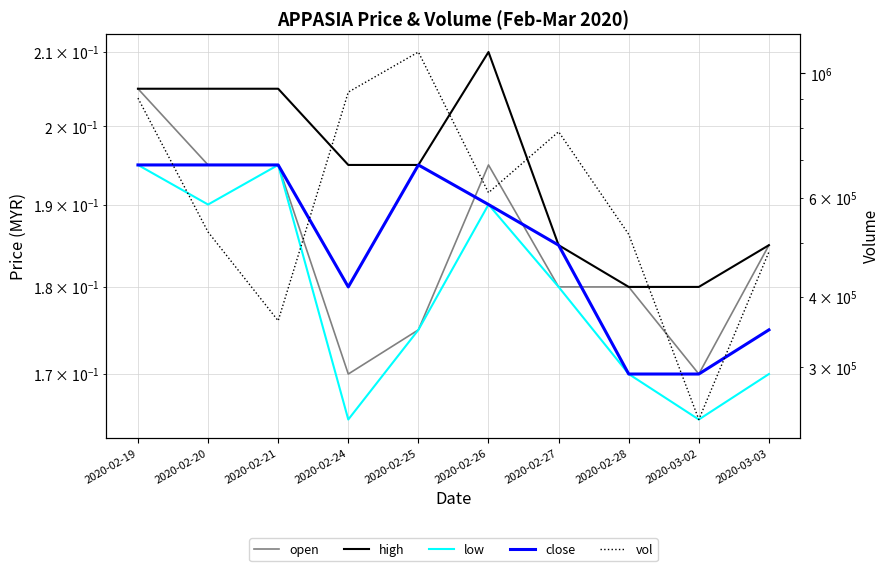

What is the maximum value shown in the chart?

1090800.0